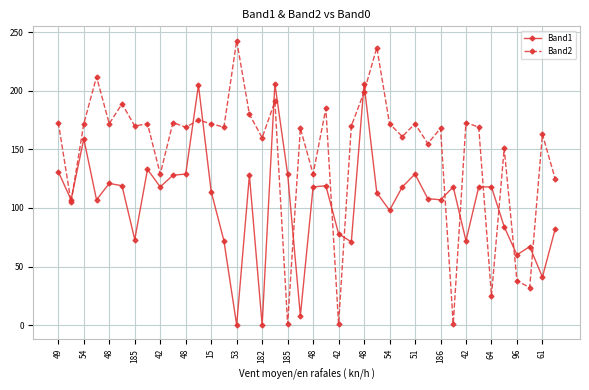

What is the difference between the maximum and minimum values in the Band1 series?

206